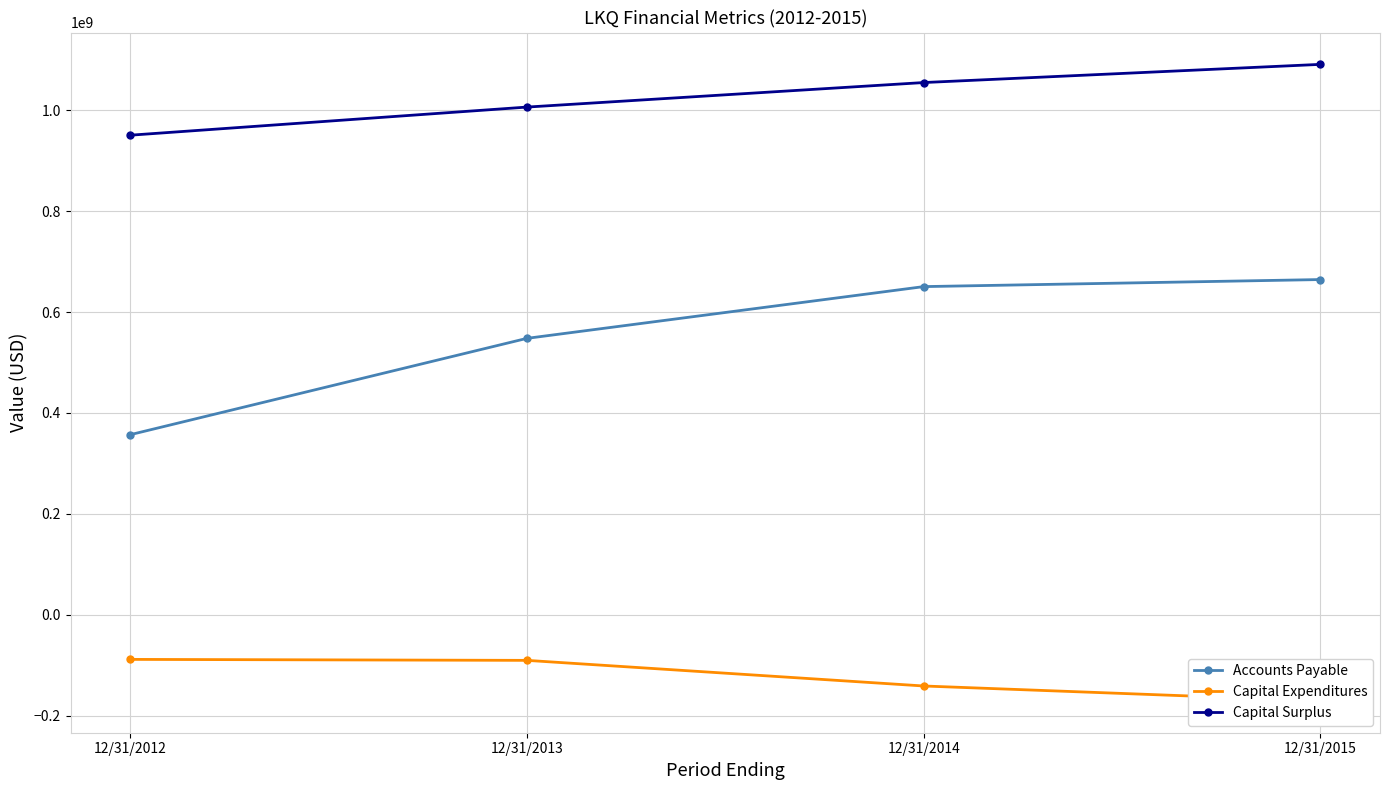

What is the spread (max minus min) of values at 12/31/2015?

1261203000